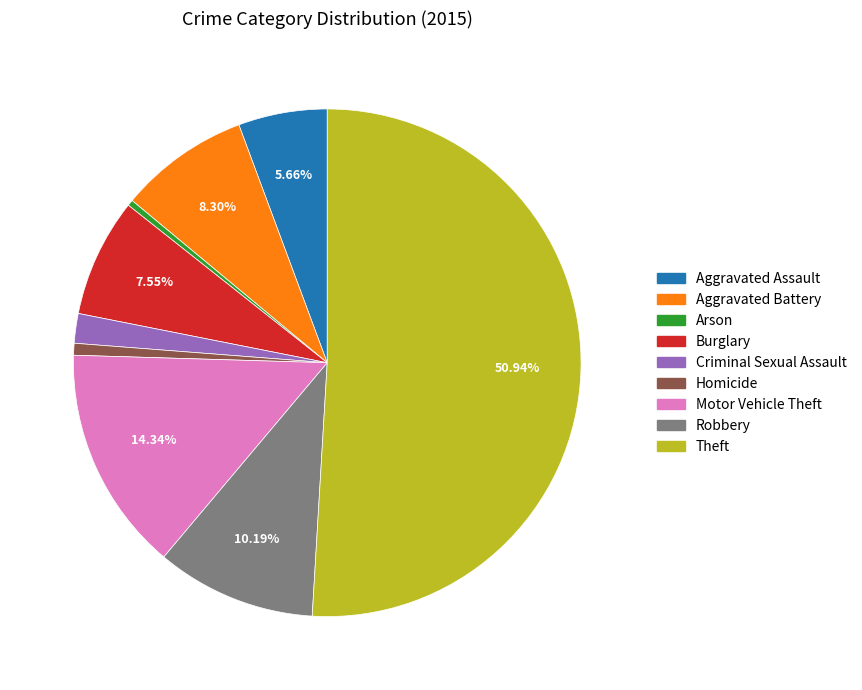

To the nearest percent, what portion does Homicide represent?

1%